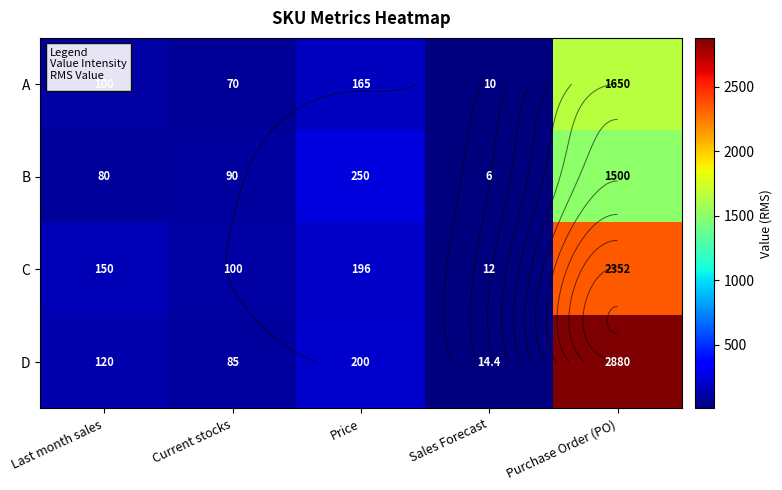

What is the sum of the C values at Price and Purchase Order (PO)?

2548.0